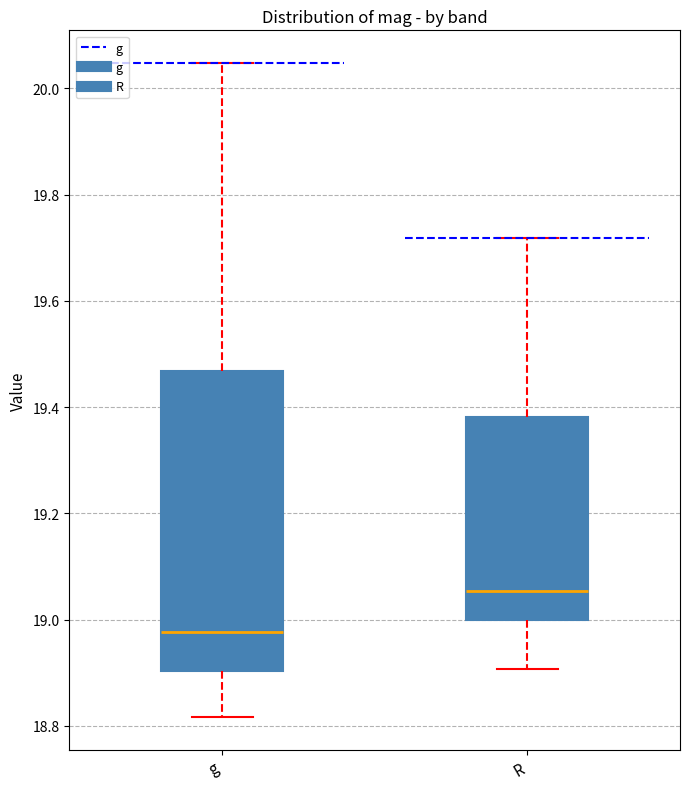

Reading left to right, transcribe this box plot: for each box, give where its median line is, the range the box spans, and where its two whiskers end, as read against the y-axis. The values are not printed on the chart, so give them approximately, as read against the axis.

g: median 18.98, box 18.90 to 19.46, whiskers 18.82 to 20.04
R: median 19.06, box 19.00 to 19.38, whiskers 18.90 to 19.72